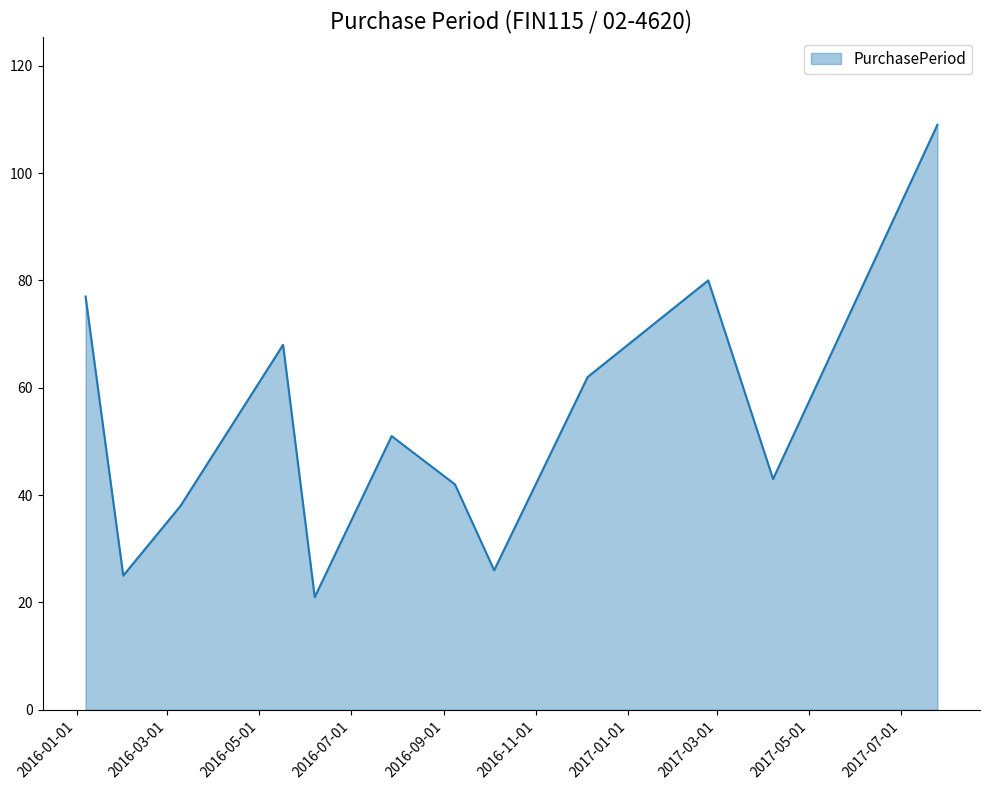

What is the greatest value displayed?

109